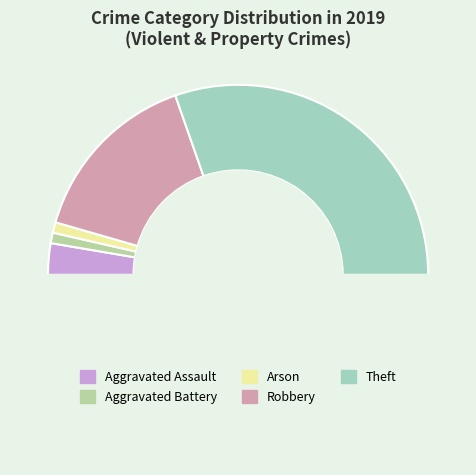

How many slices are in this pie chart?

6